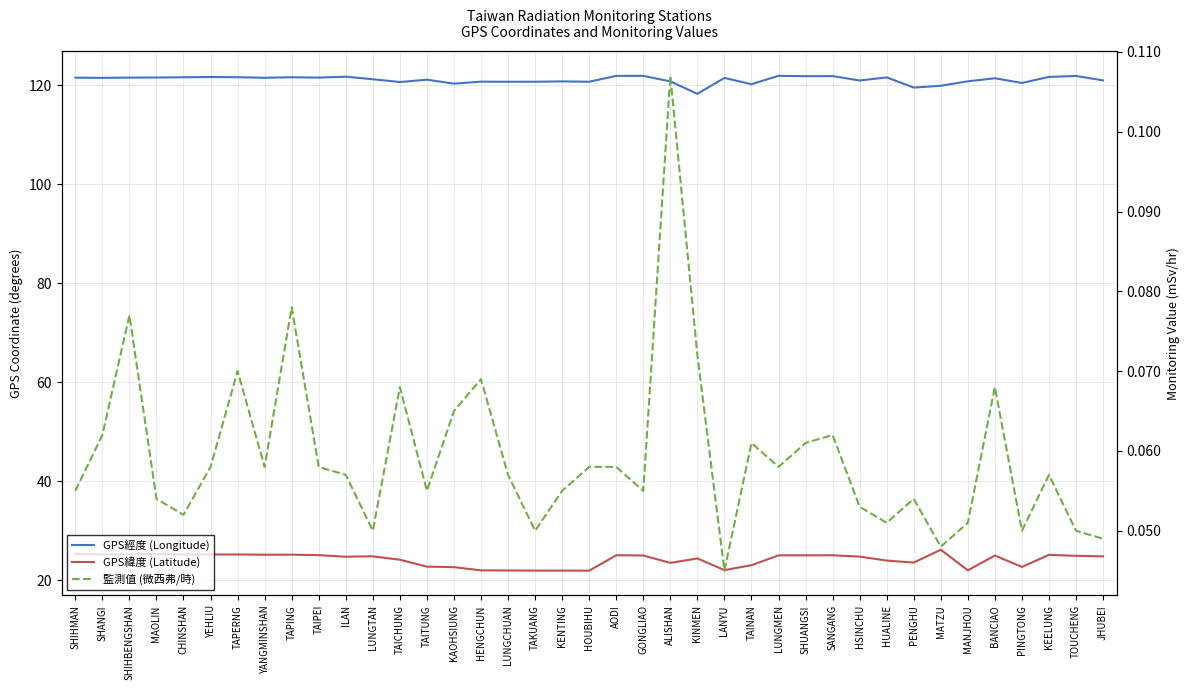

How many categories are shown in the chart?

39